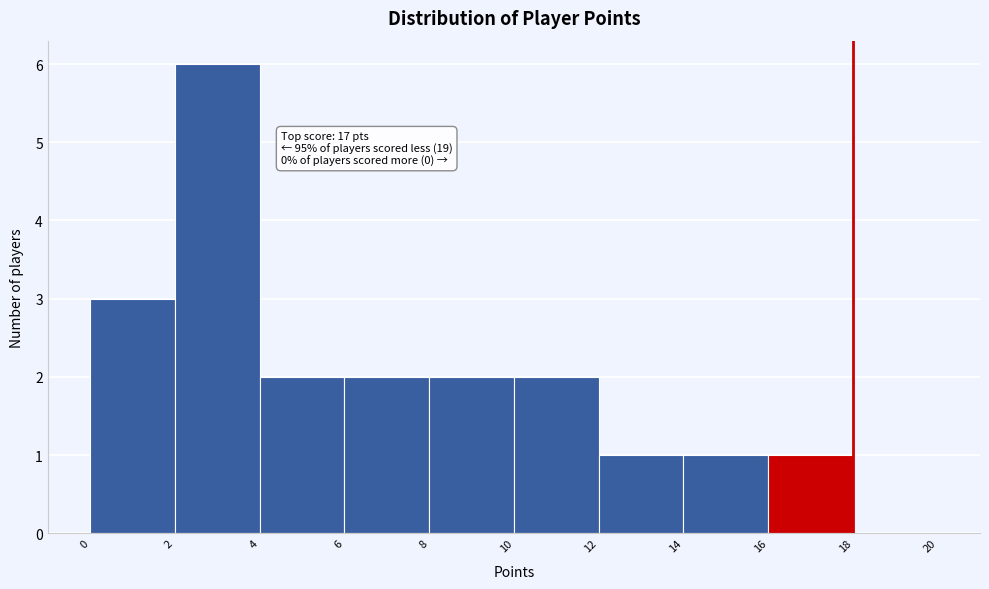

Which range on the x-axis has the tallest bar?

2 to 4